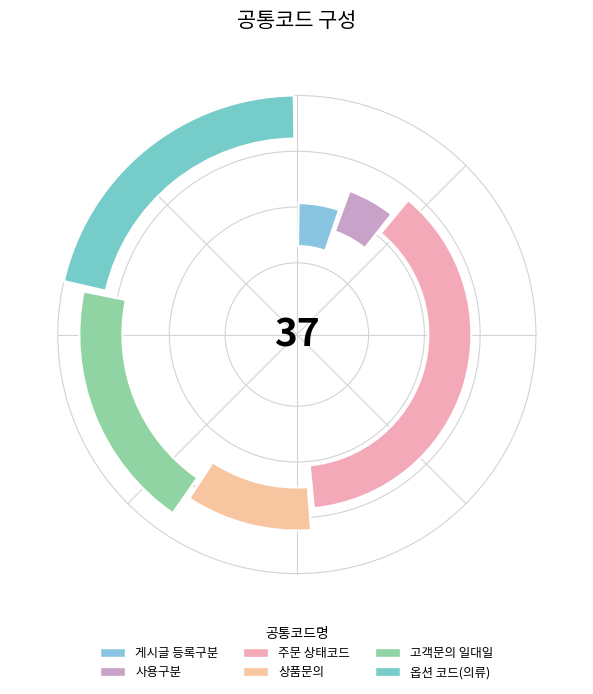

Is it true that 고객문의 일대일 is 30% of the pie?

False